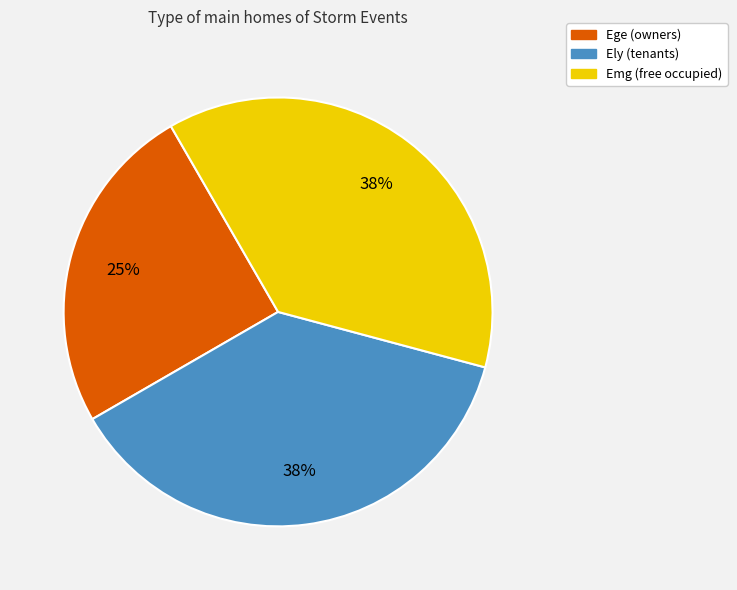

Which has a higher value, Ely (tenants) or Ege (owners)?

Ely (tenants)